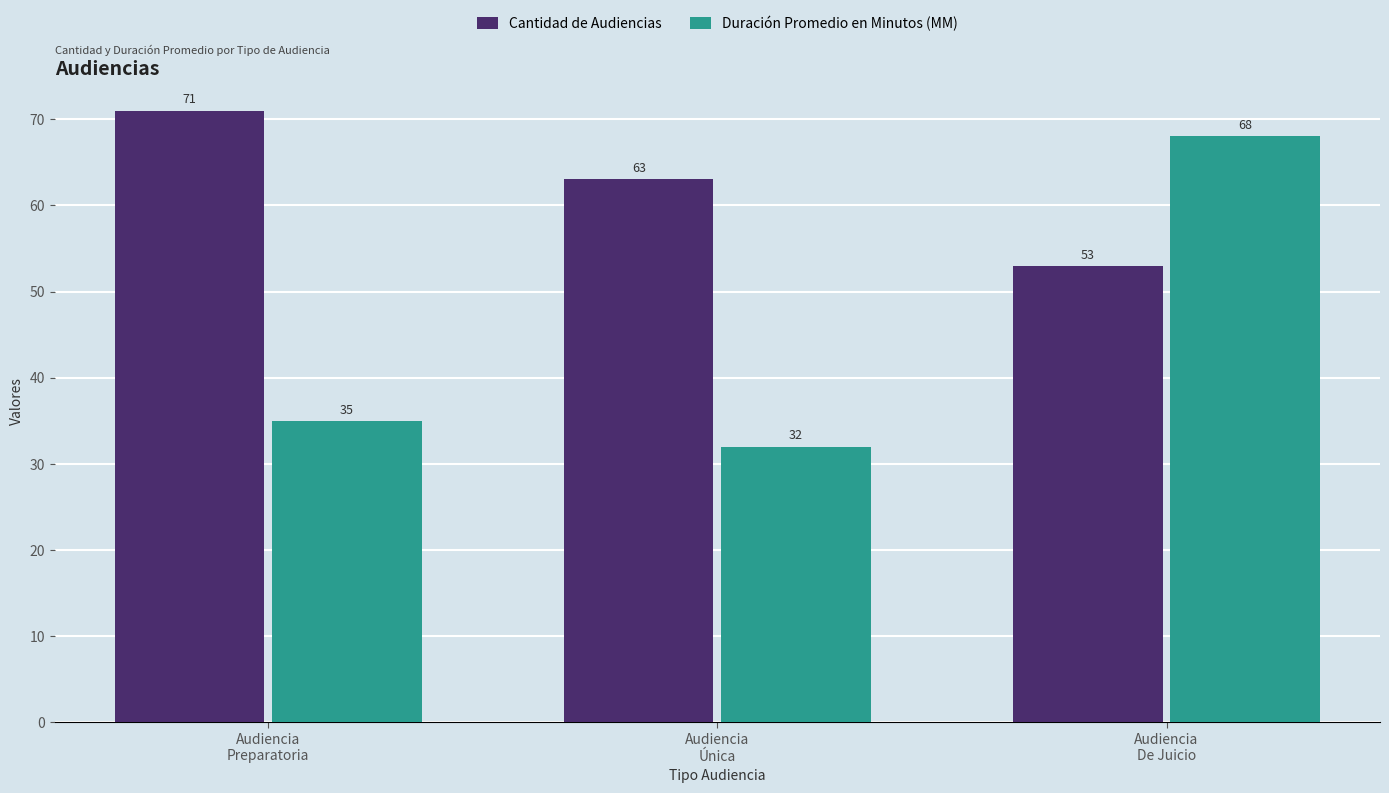

Rank the categories by Duración Promedio en Minutos (MM) value from highest to lowest.

Audiencia
De Juicio, Audiencia
Preparatoria, Audiencia
Única